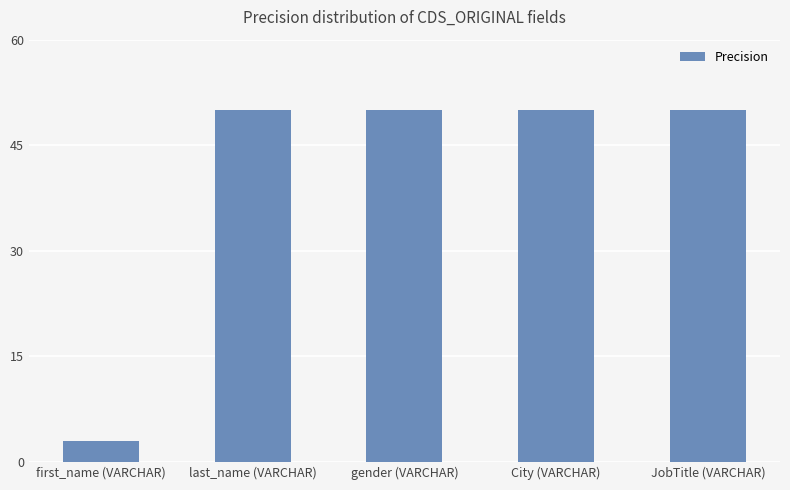

Between gender (VARCHAR) and first_name (VARCHAR), which is larger?

gender (VARCHAR)